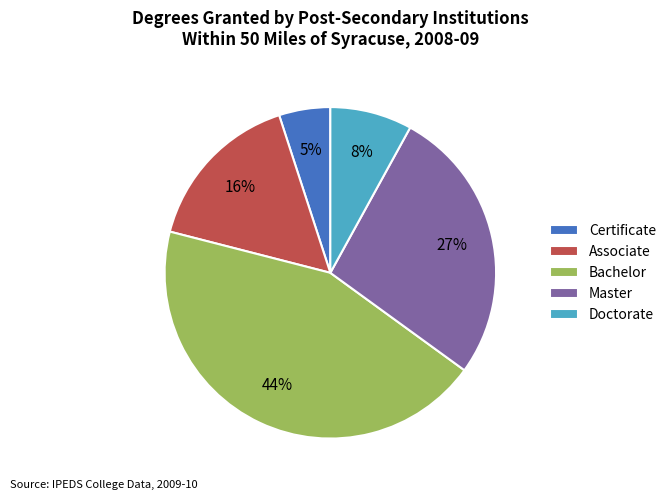

Does any single category account for the majority?

No